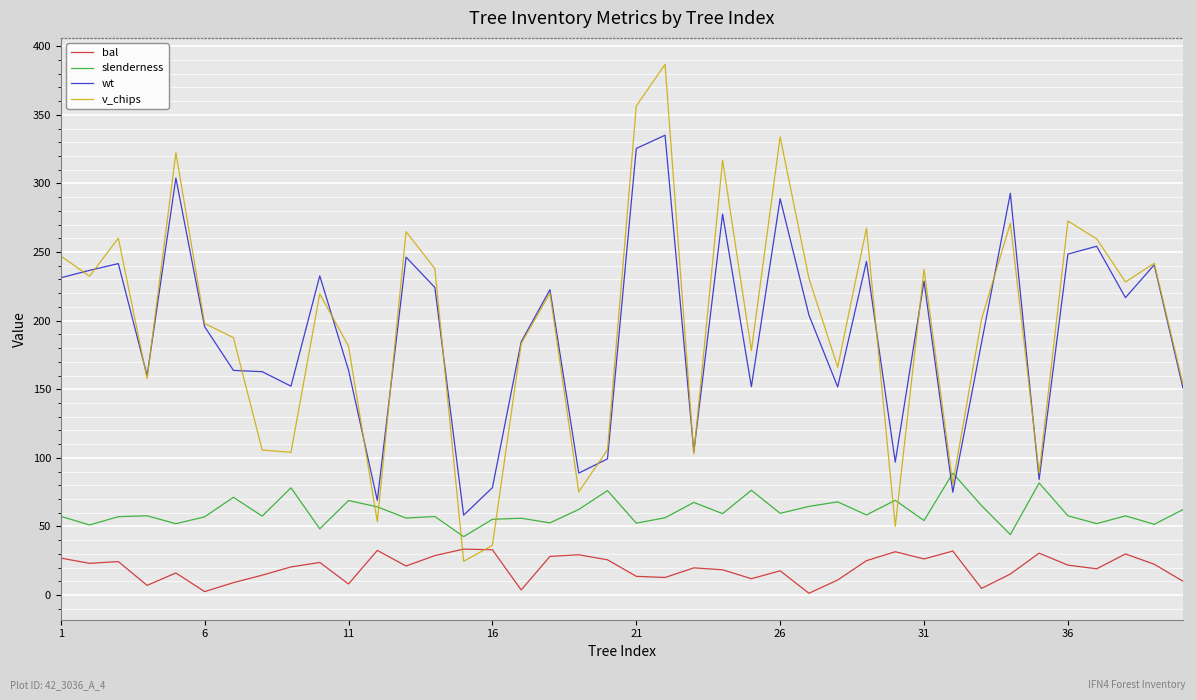

Which series has the widest spread of values?

v_chips